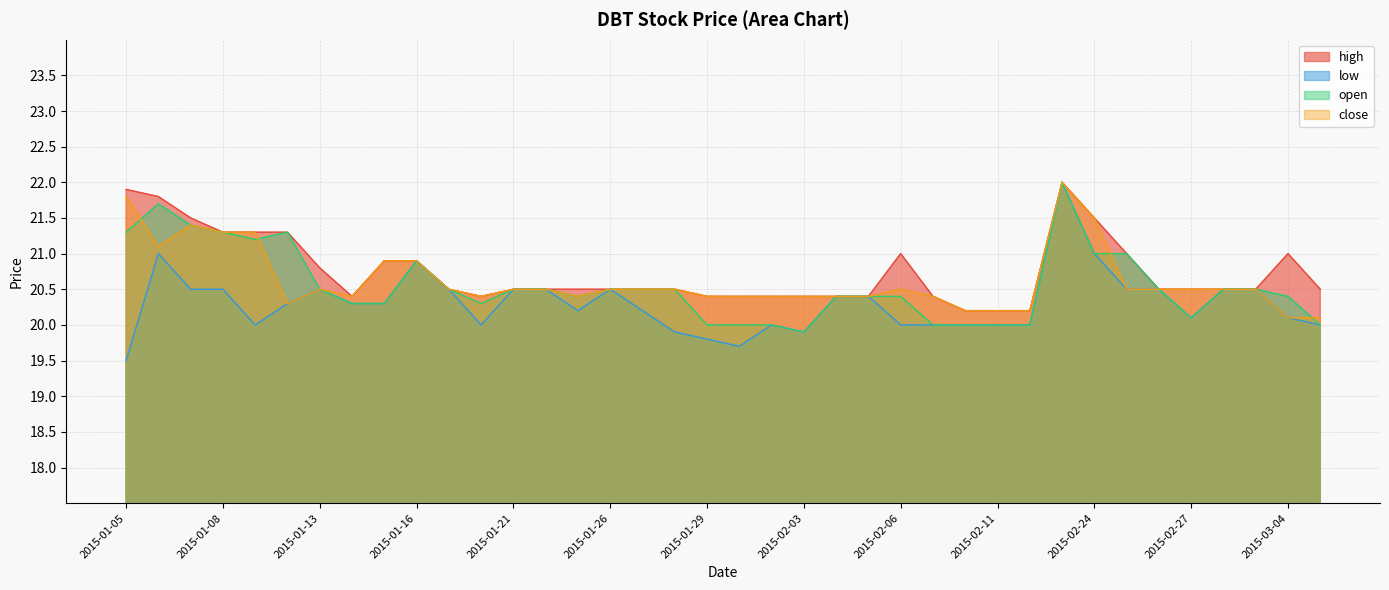

At which label is open closest to 20?

2015-01-29